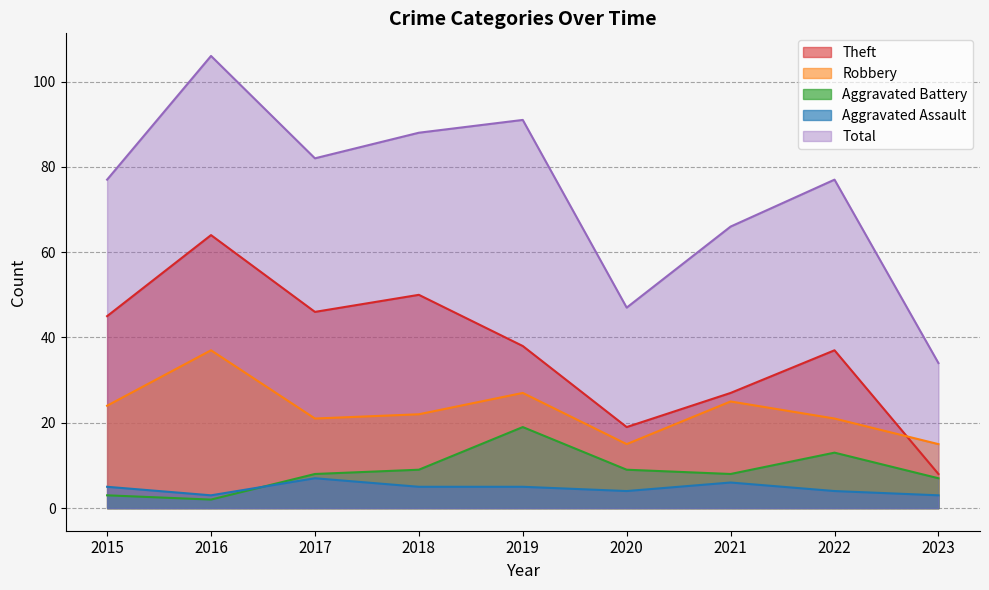

Is it true that Aggravated Assault equals 3 at 2023?

True